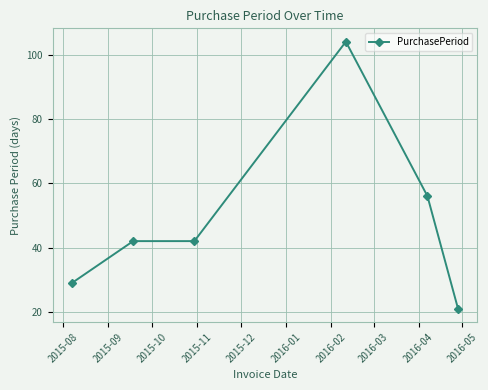

What is the sum of all values?

294